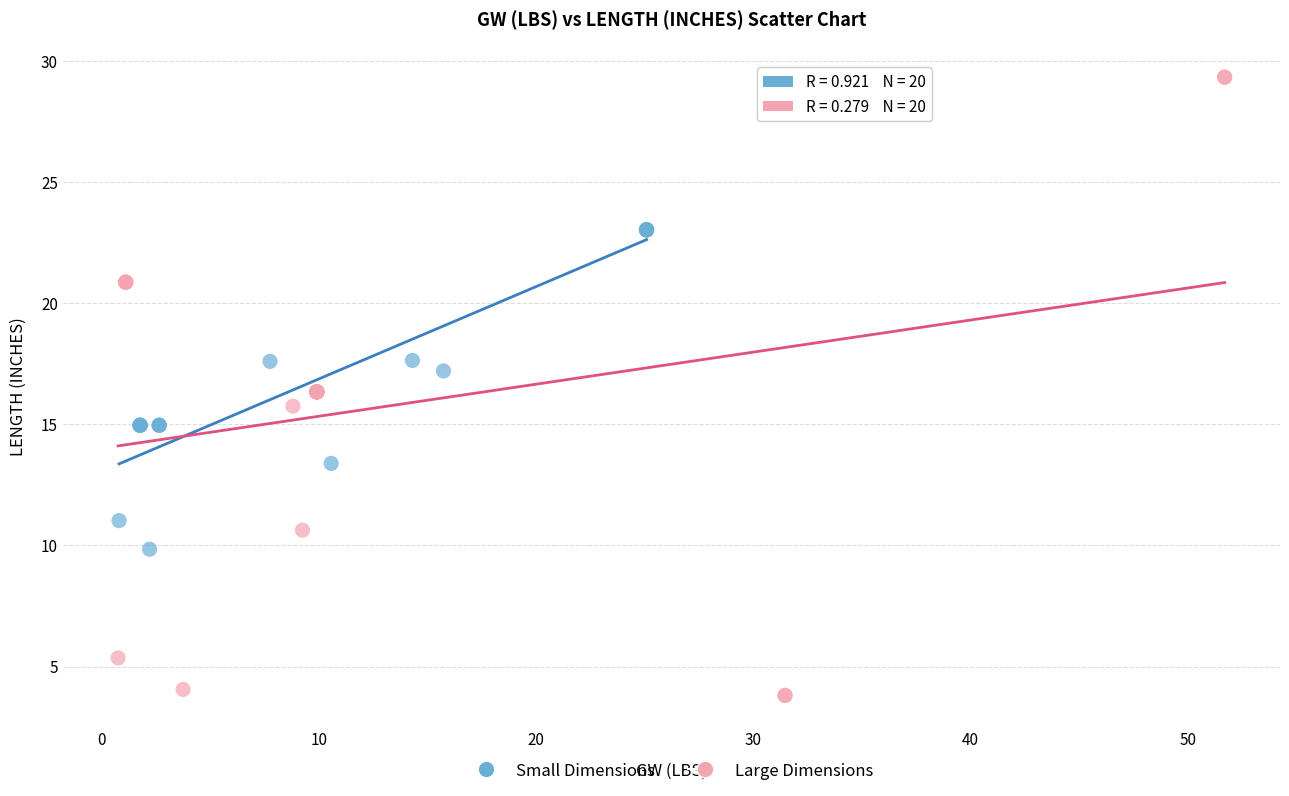

Which series has the widest spread of Y values?

Large Dimensions